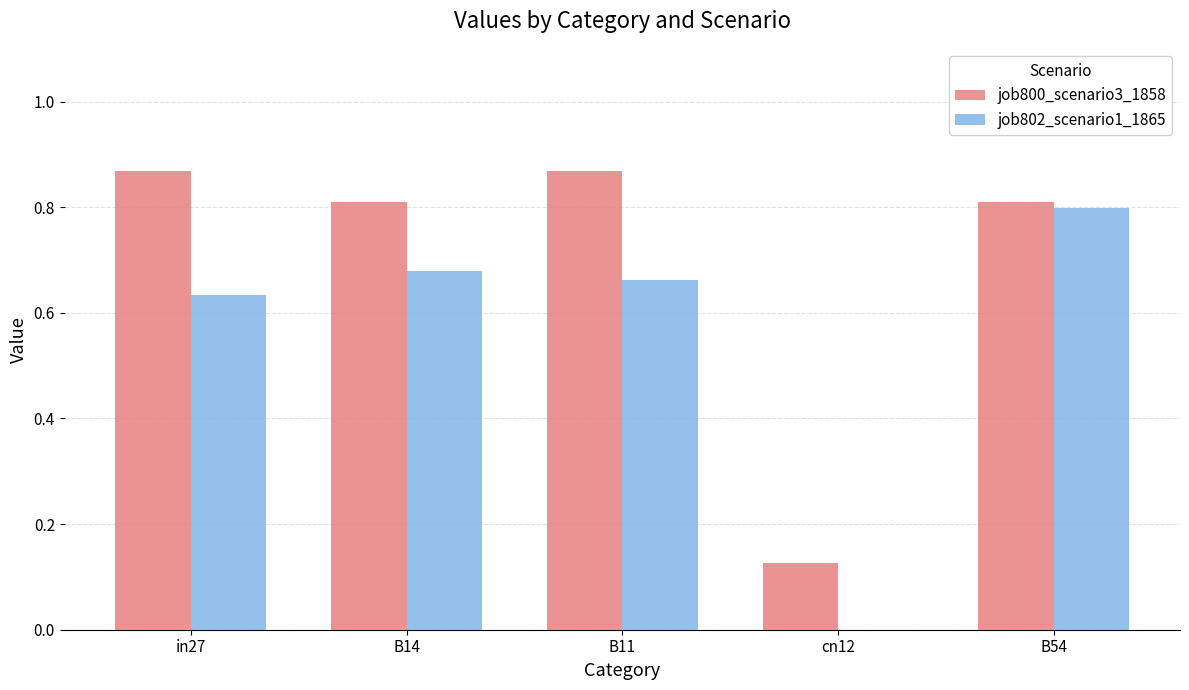

Is the value of job800_scenario3_1858 at in27 greater than the value of job802_scenario1_1865 at B54?

Yes